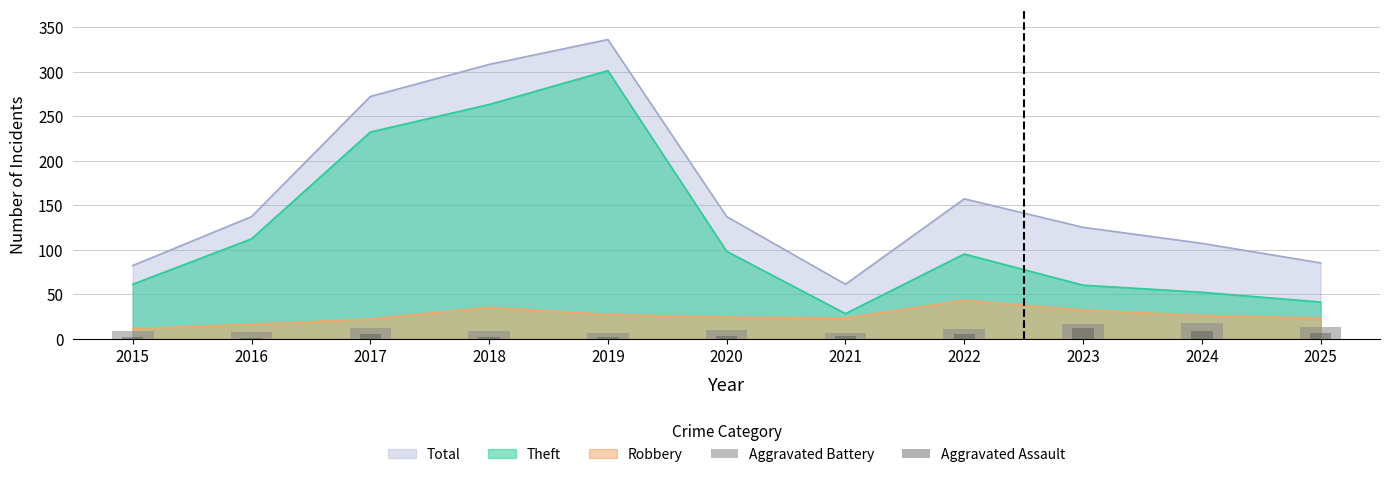

What is the sum of all Aggravated Battery values?

115